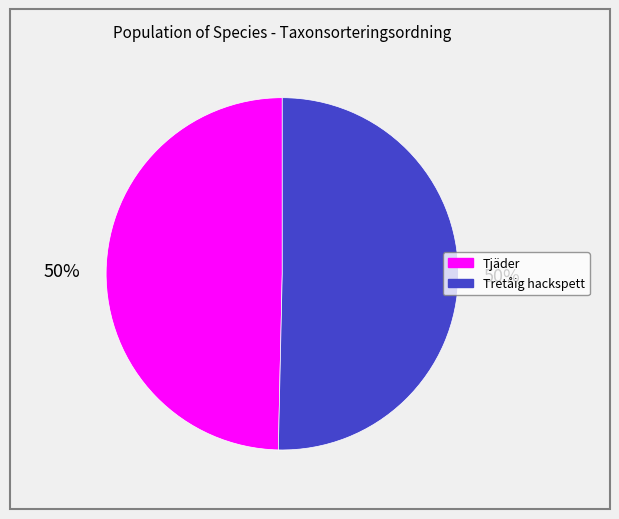

Combined, do Tjäder and Tretåig hackspett account for over 50%?

Yes